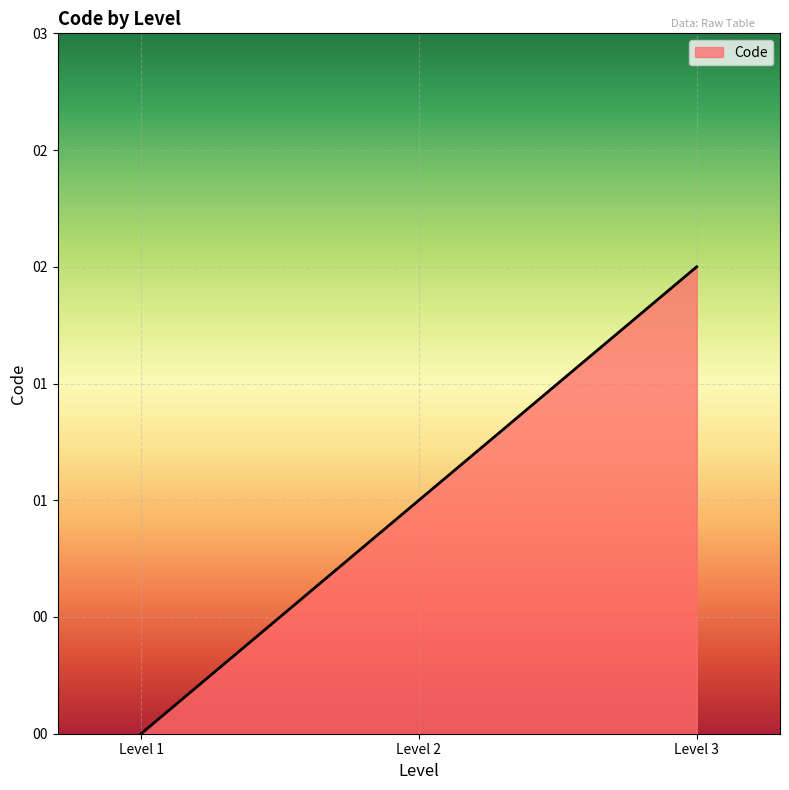

Reading left to right, extract all data points from this chart.

Level 1=0	Level 2=1	Level 3=2